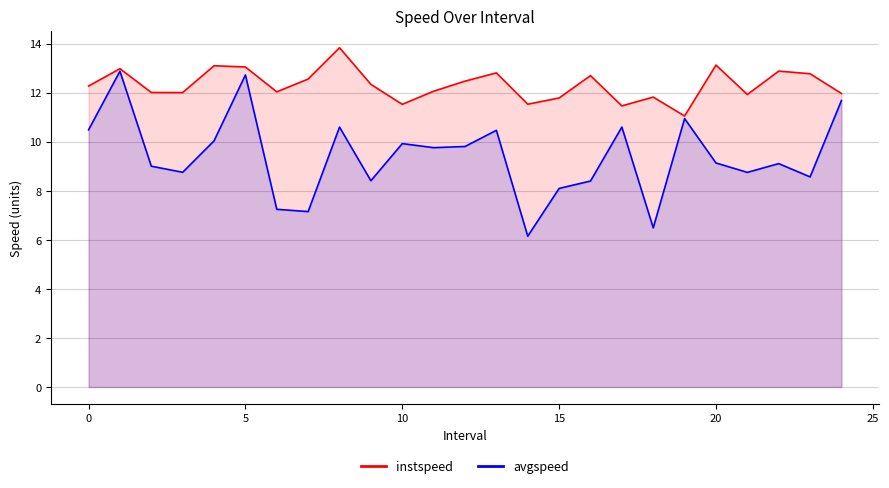

The instspeed series shows 12.8 at 23.0. True or false?

True